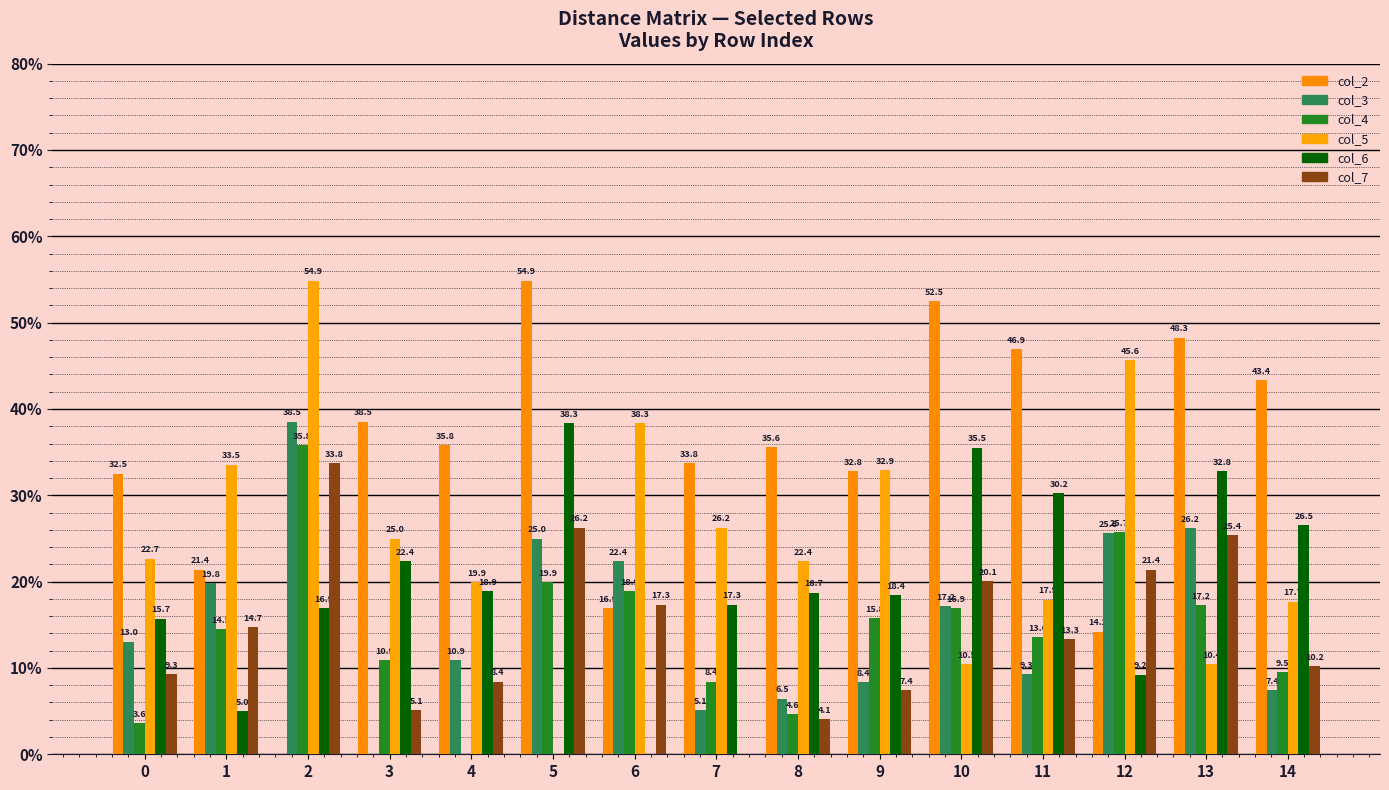

What is the average value of the col_3 series?

15.7